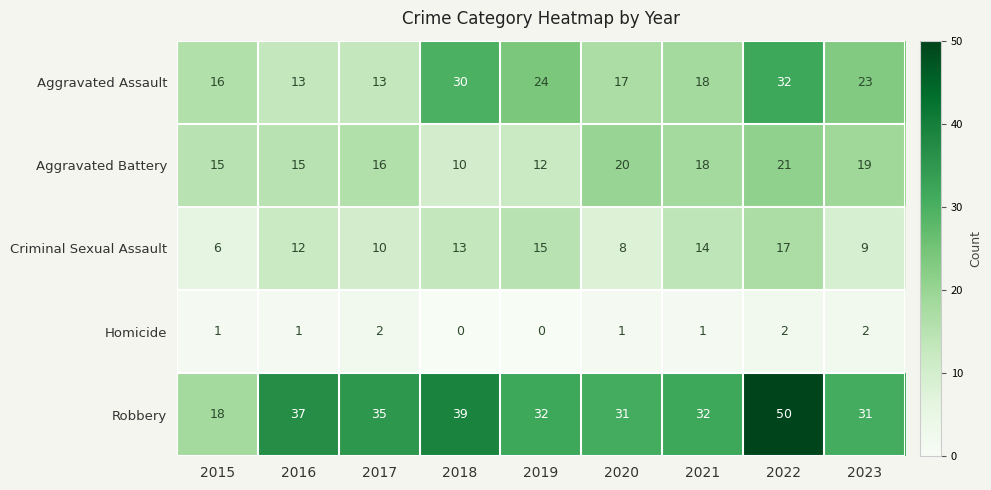

What is the sum of all Aggravated Assault values?

186